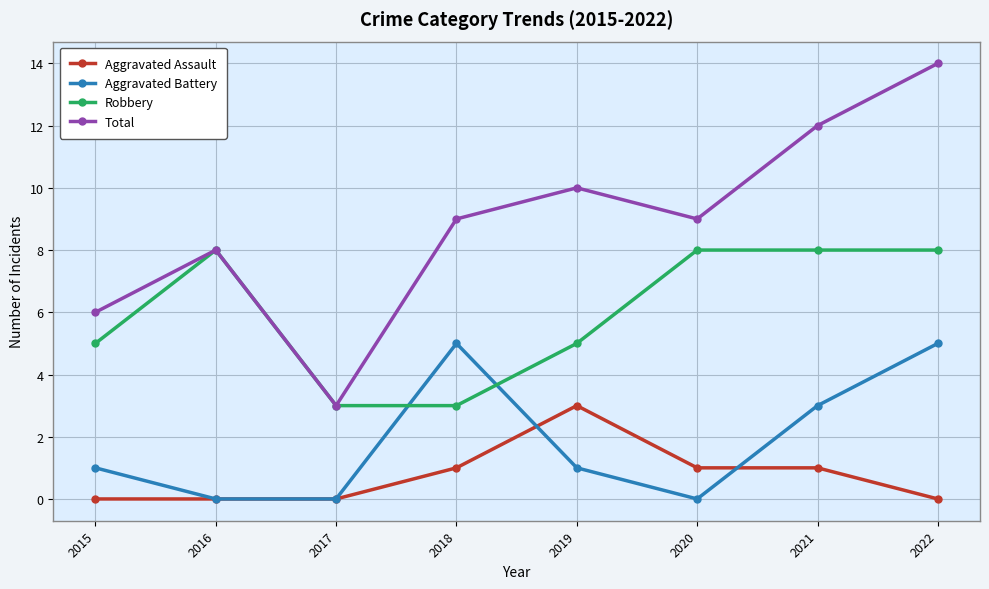

What is the sum of the Aggravated Assault values at 2021 and 2015?

1